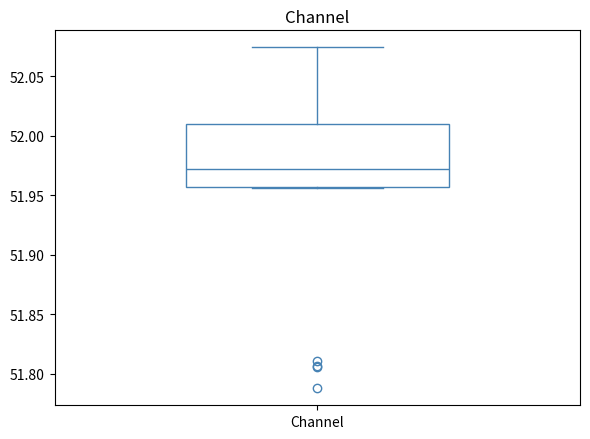

Transcribe this box plot: give where the median line is, the range the box spans, and where the two whiskers end, as read against the y-axis. The values are not printed on the chart, so give them approximately, as read against the axis.

median 51.970, box 51.955 to 52.010, whiskers 51.955 to 52.075